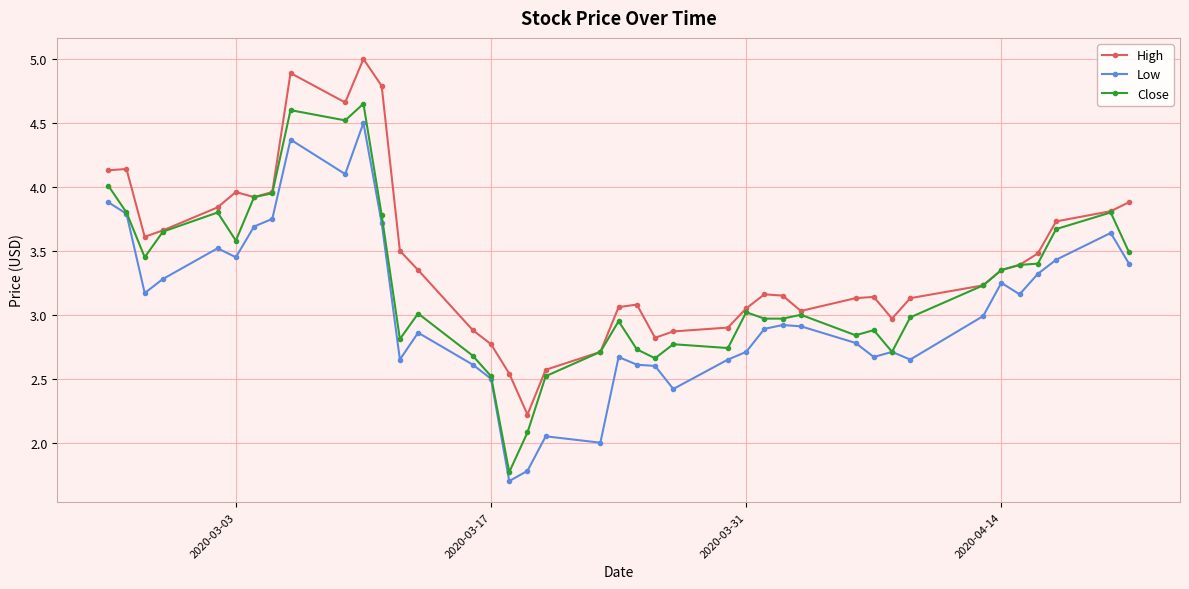

What is the highest value of the Low series?

4.5